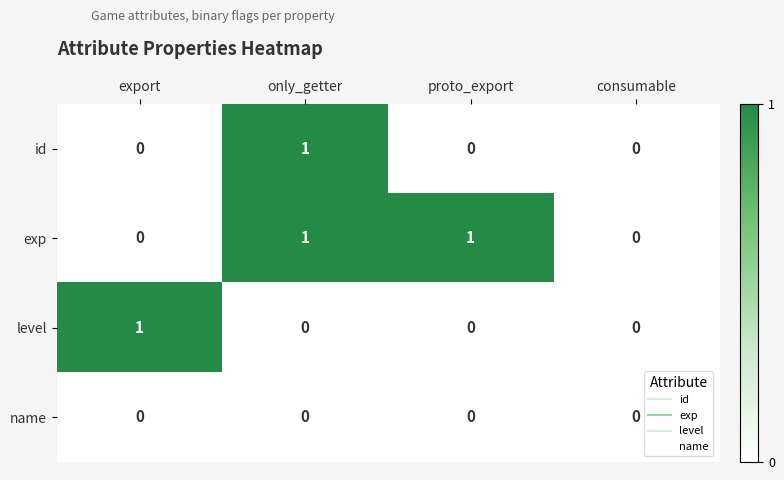

Which category has the highest value in the id series?

only_getter